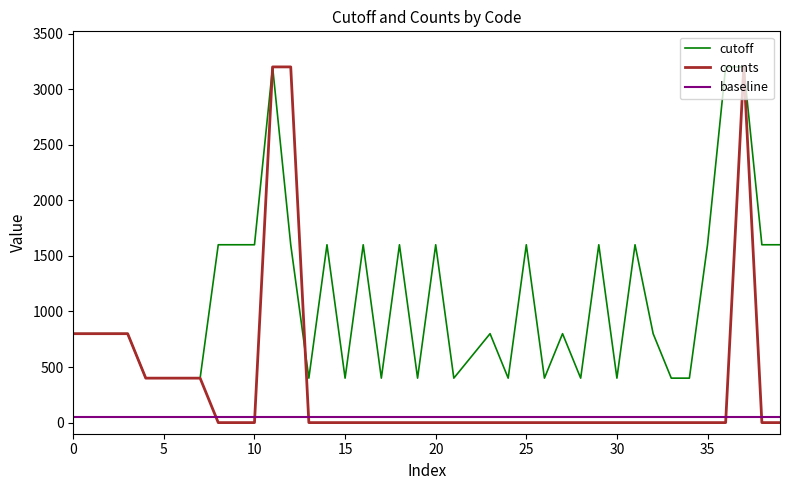

What is the maximum value for counts?

3200